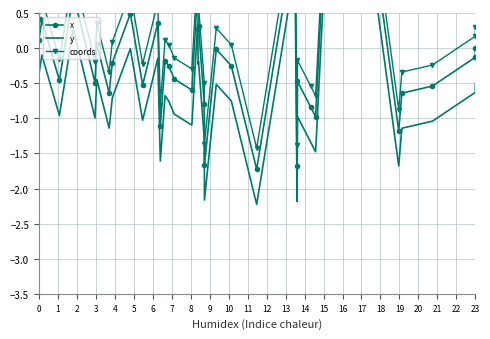

True or false: coords has a value of -0.1 at 9.

False